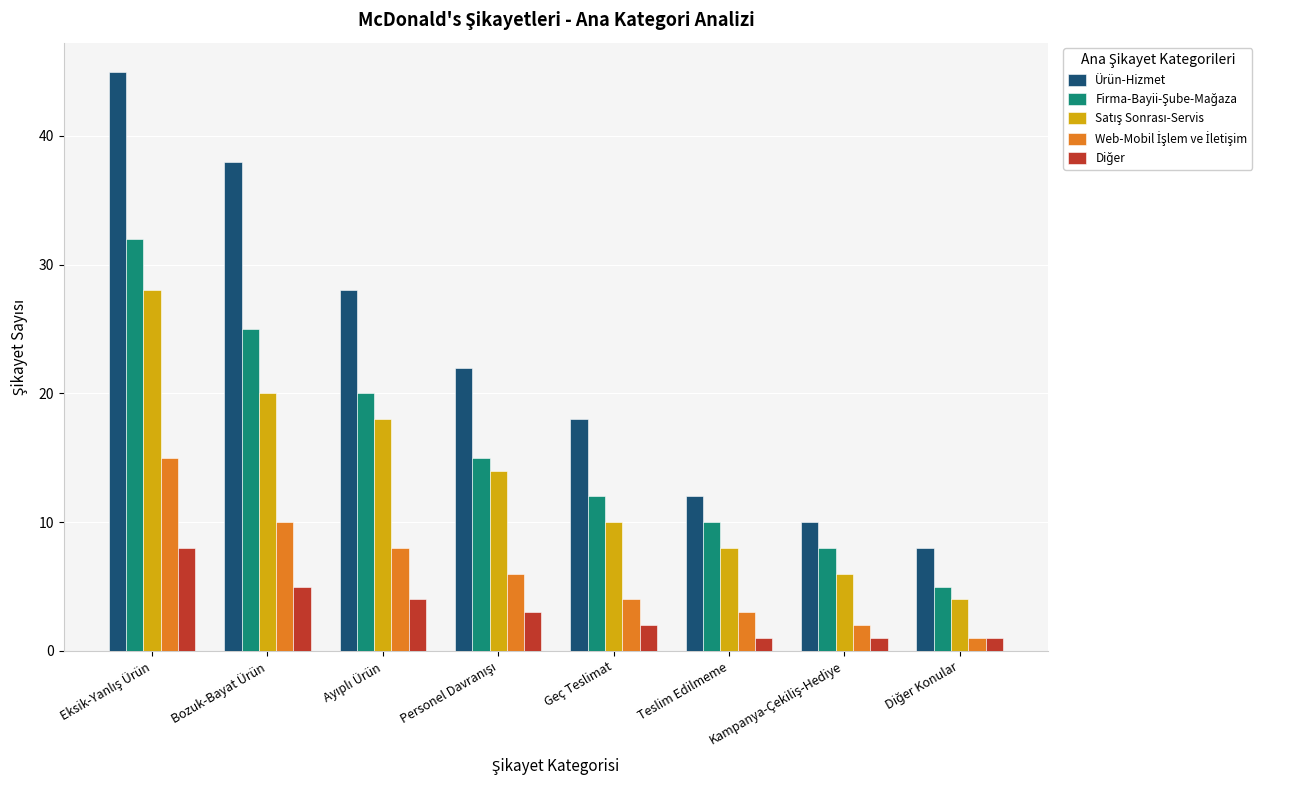

What is the average value of the Ürün-Hizmet series?

23